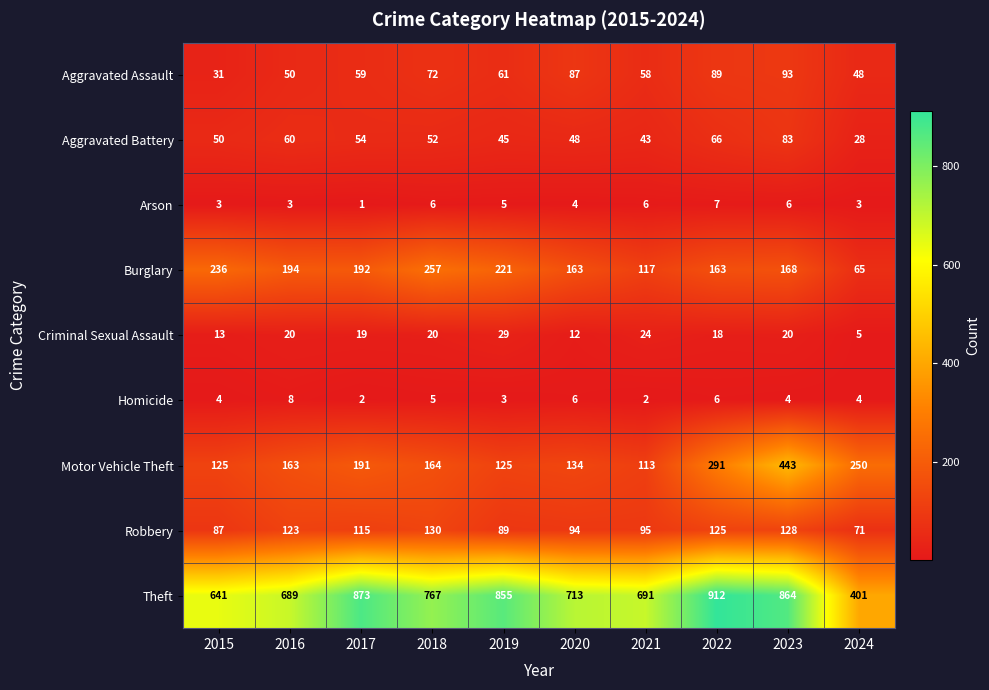

Which series has the largest range (max minus min)?

Theft